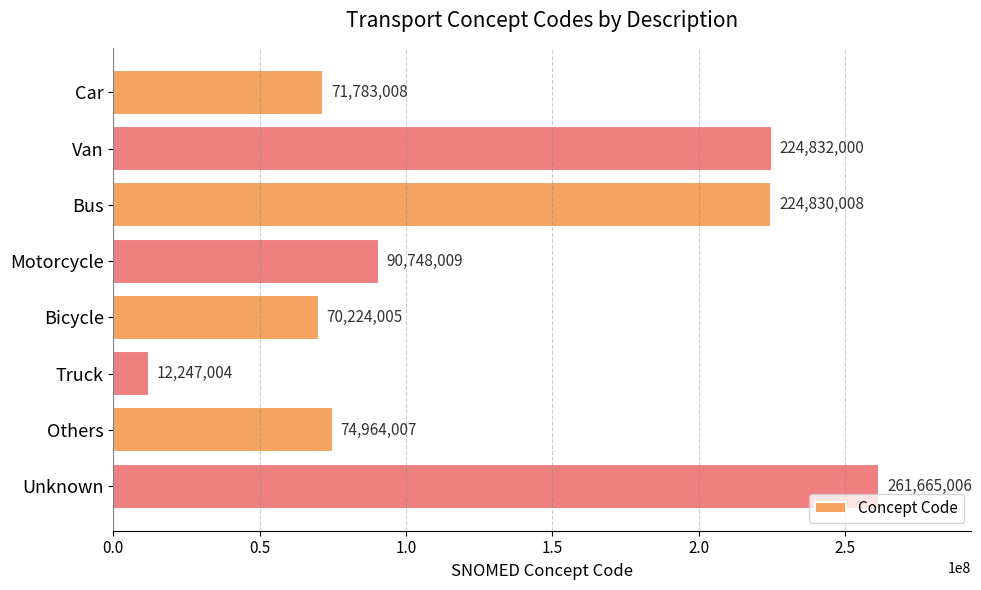

At which label is the value closest to 136956005?

Motorcycle